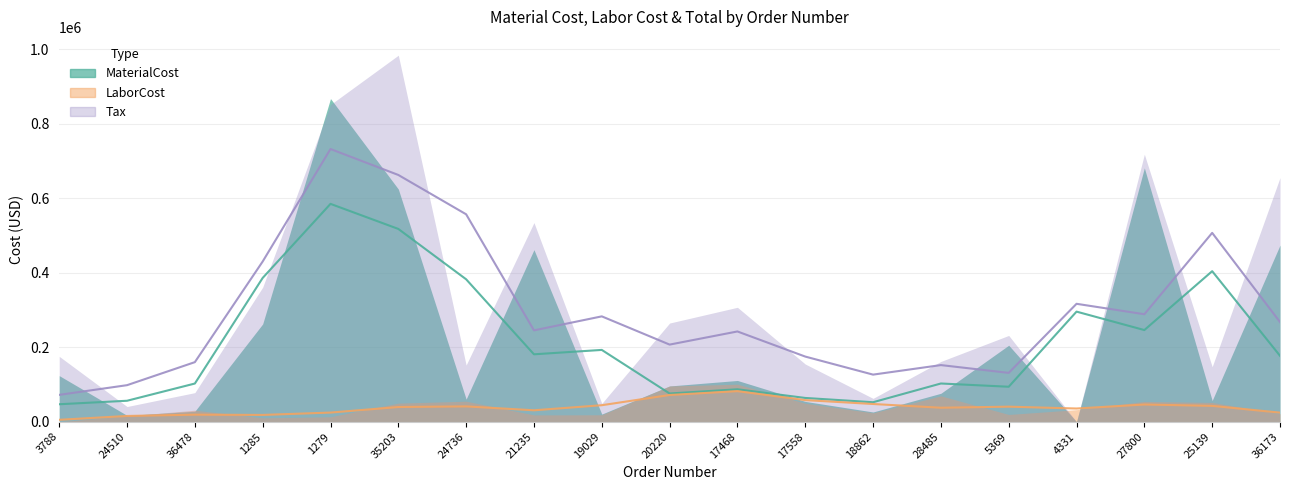

How many values in MaterialCost are above zero?

18